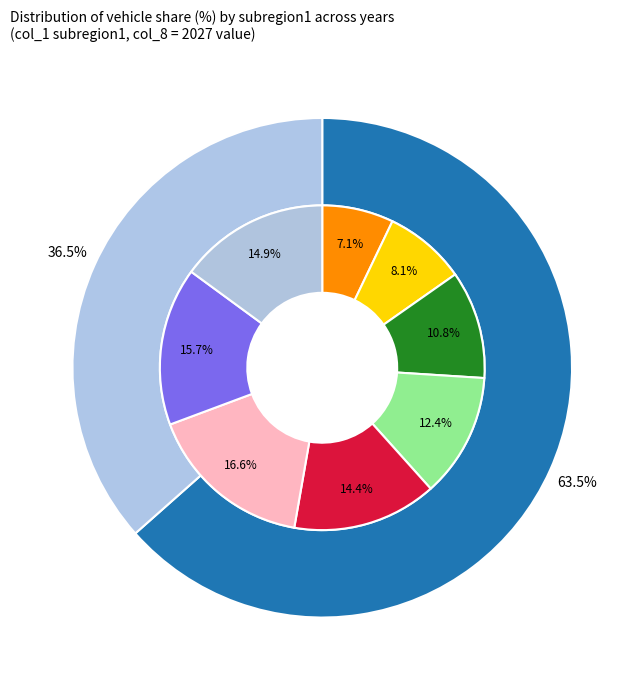

To the nearest percent, what portion does subregion1_2034 represent?

15%